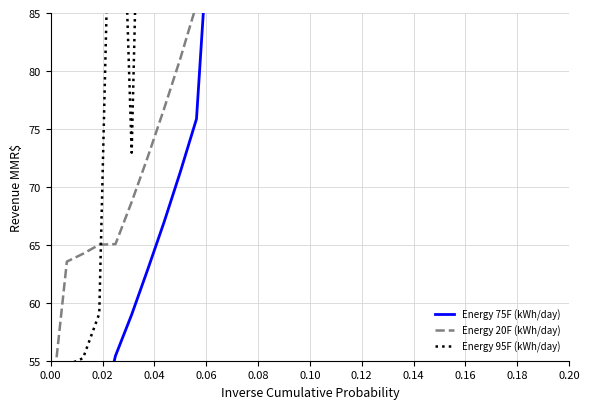

True or false: Energy 20F (kWh/day) and Energy 75F (kWh/day) intersect in this chart.

False